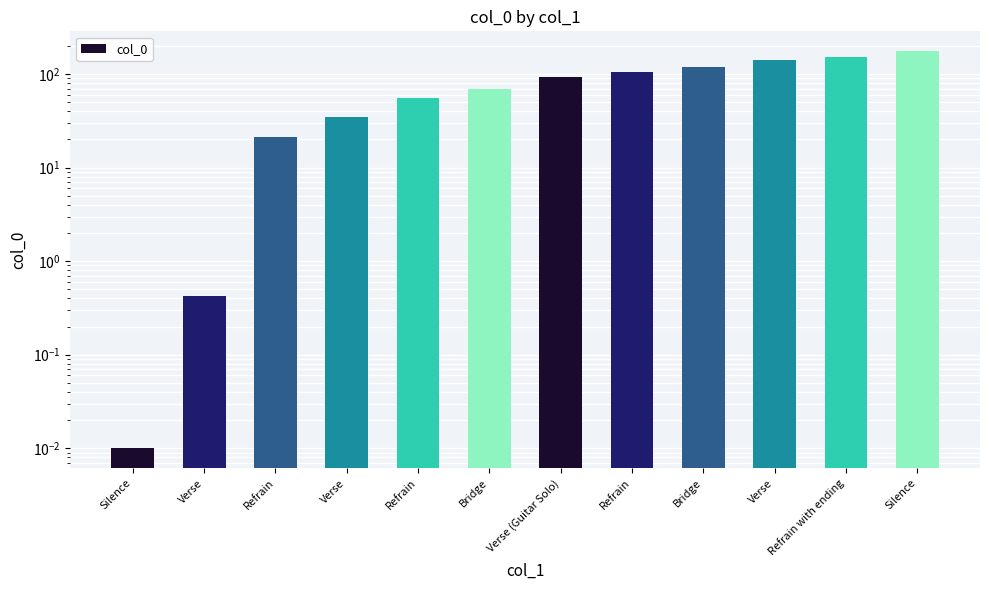

Reading left to right, transcribe all the data shown in this chart.

0.0	0.4	21.4	35.2	56.1	70.0	93.3	104.9	118.8	142.2	153.9	175.7